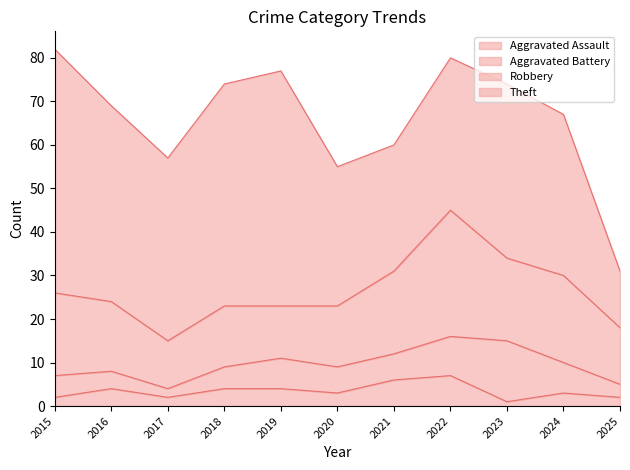

Between 2019 and 2016, which is larger?

2019